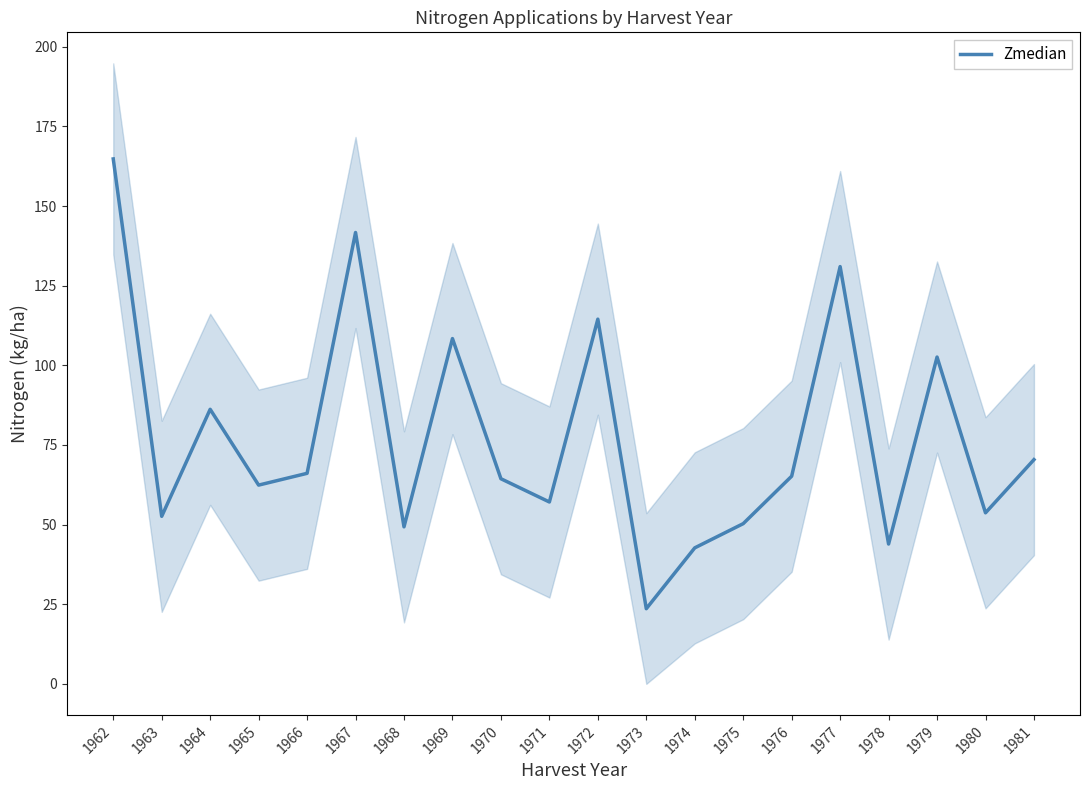

Rank the categories by value from lowest to highest.

1973, 1974, 1978, 1968, 1975, 1963, 1980, 1971, 1965, 1970, 1976, 1966, 1981, 1964, 1979, 1969, 1972, 1977, 1967, 1962